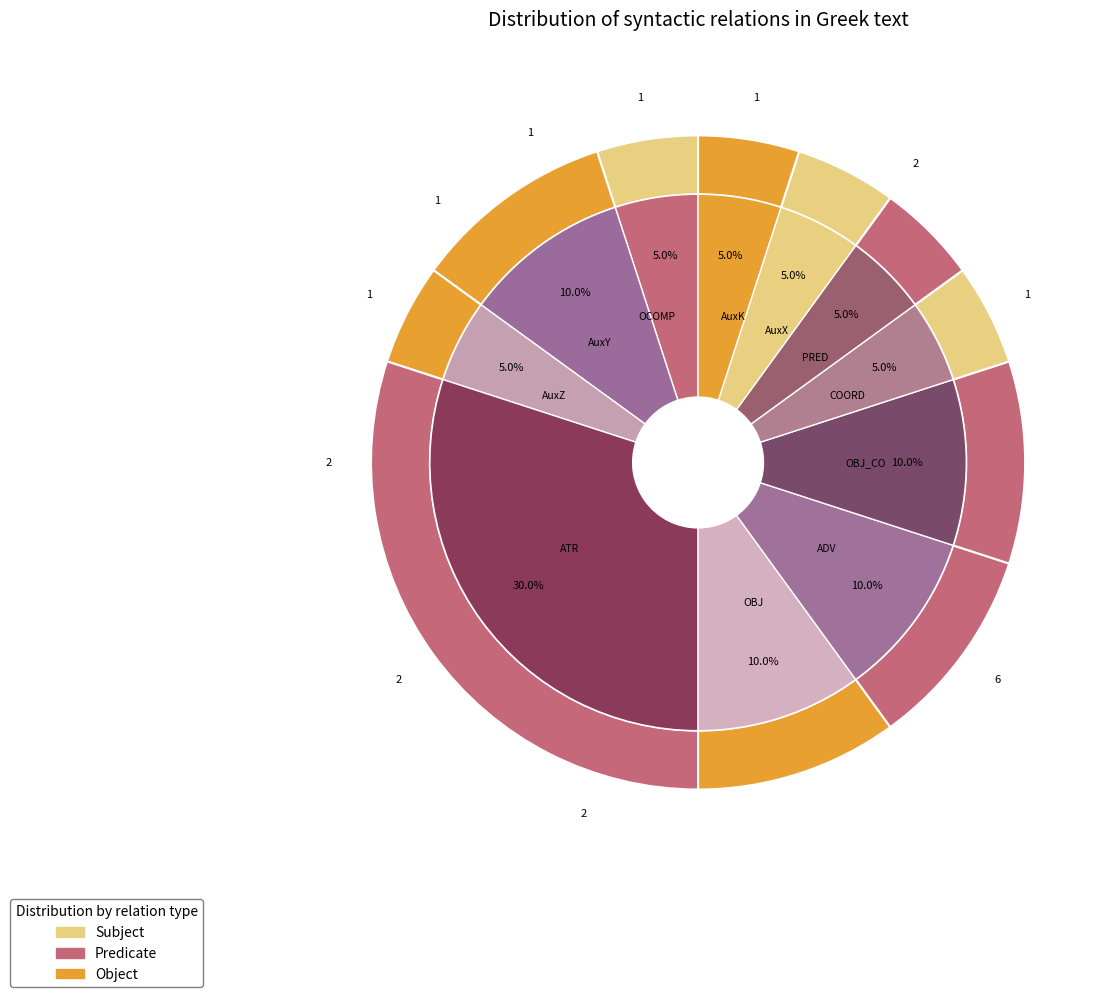

How many segments does this pie chart have?

11